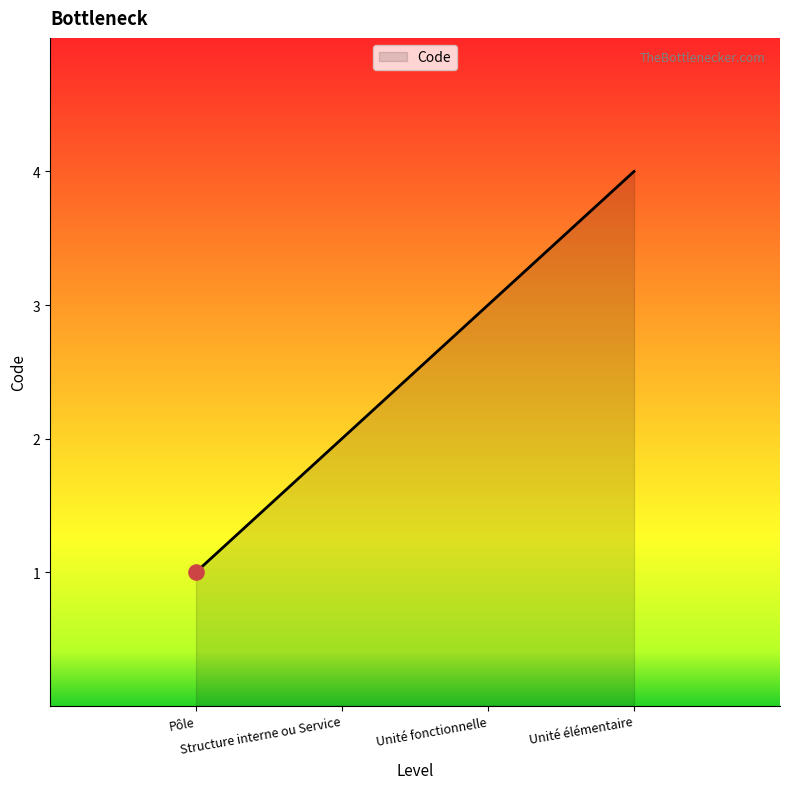

What is the smallest value displayed?

1.0